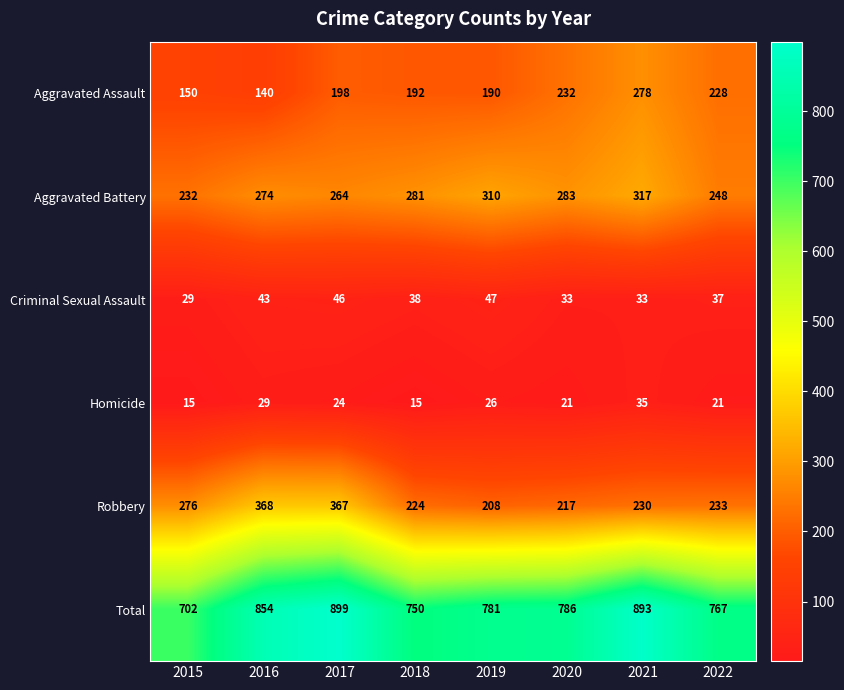

Count the number of categories in the chart.

8